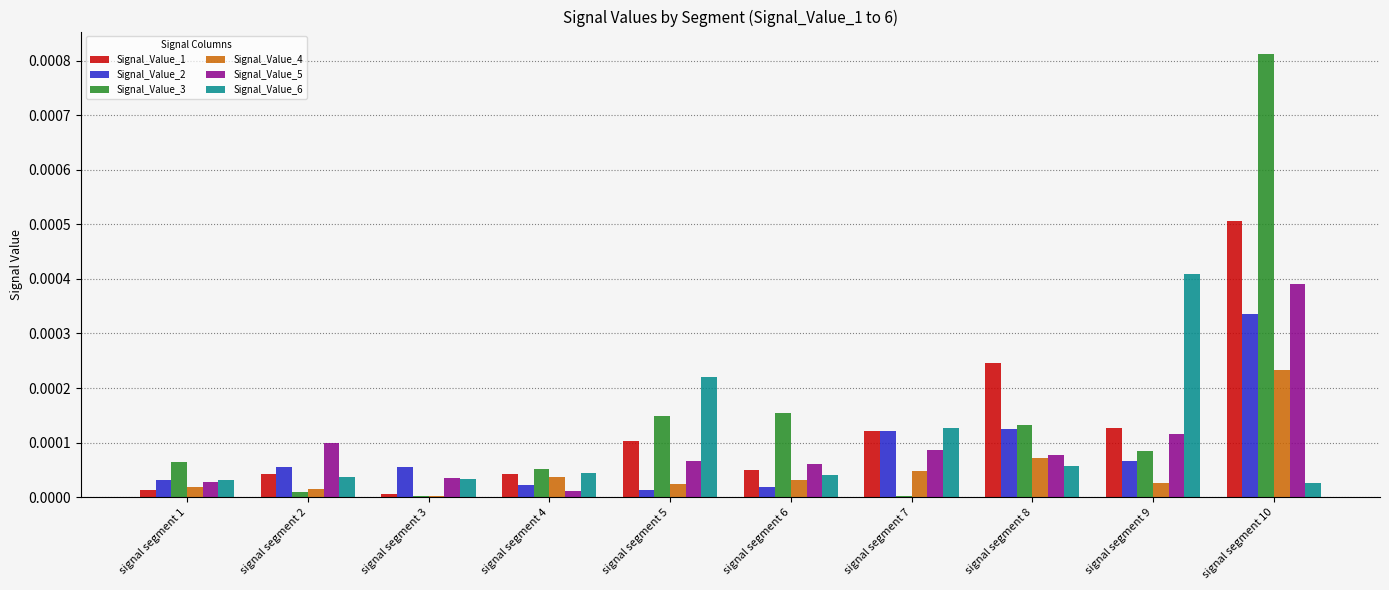

At which category does the chart reach its peak across all series?

signal segment 10